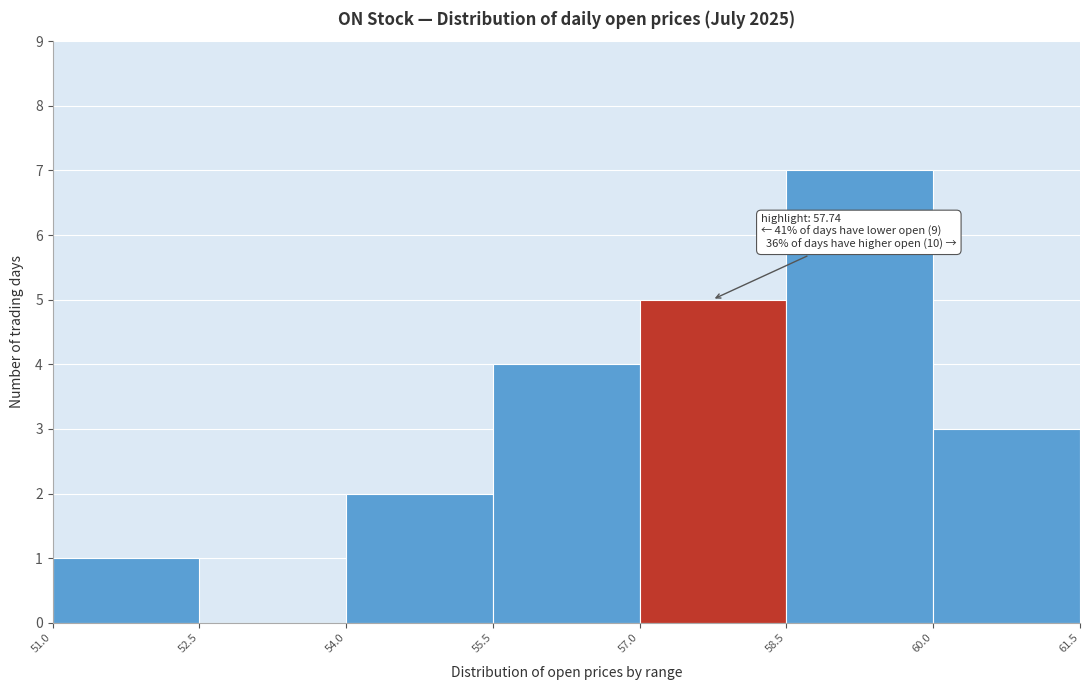

Which range on the x-axis has the tallest bar?

58.5 to 60.0